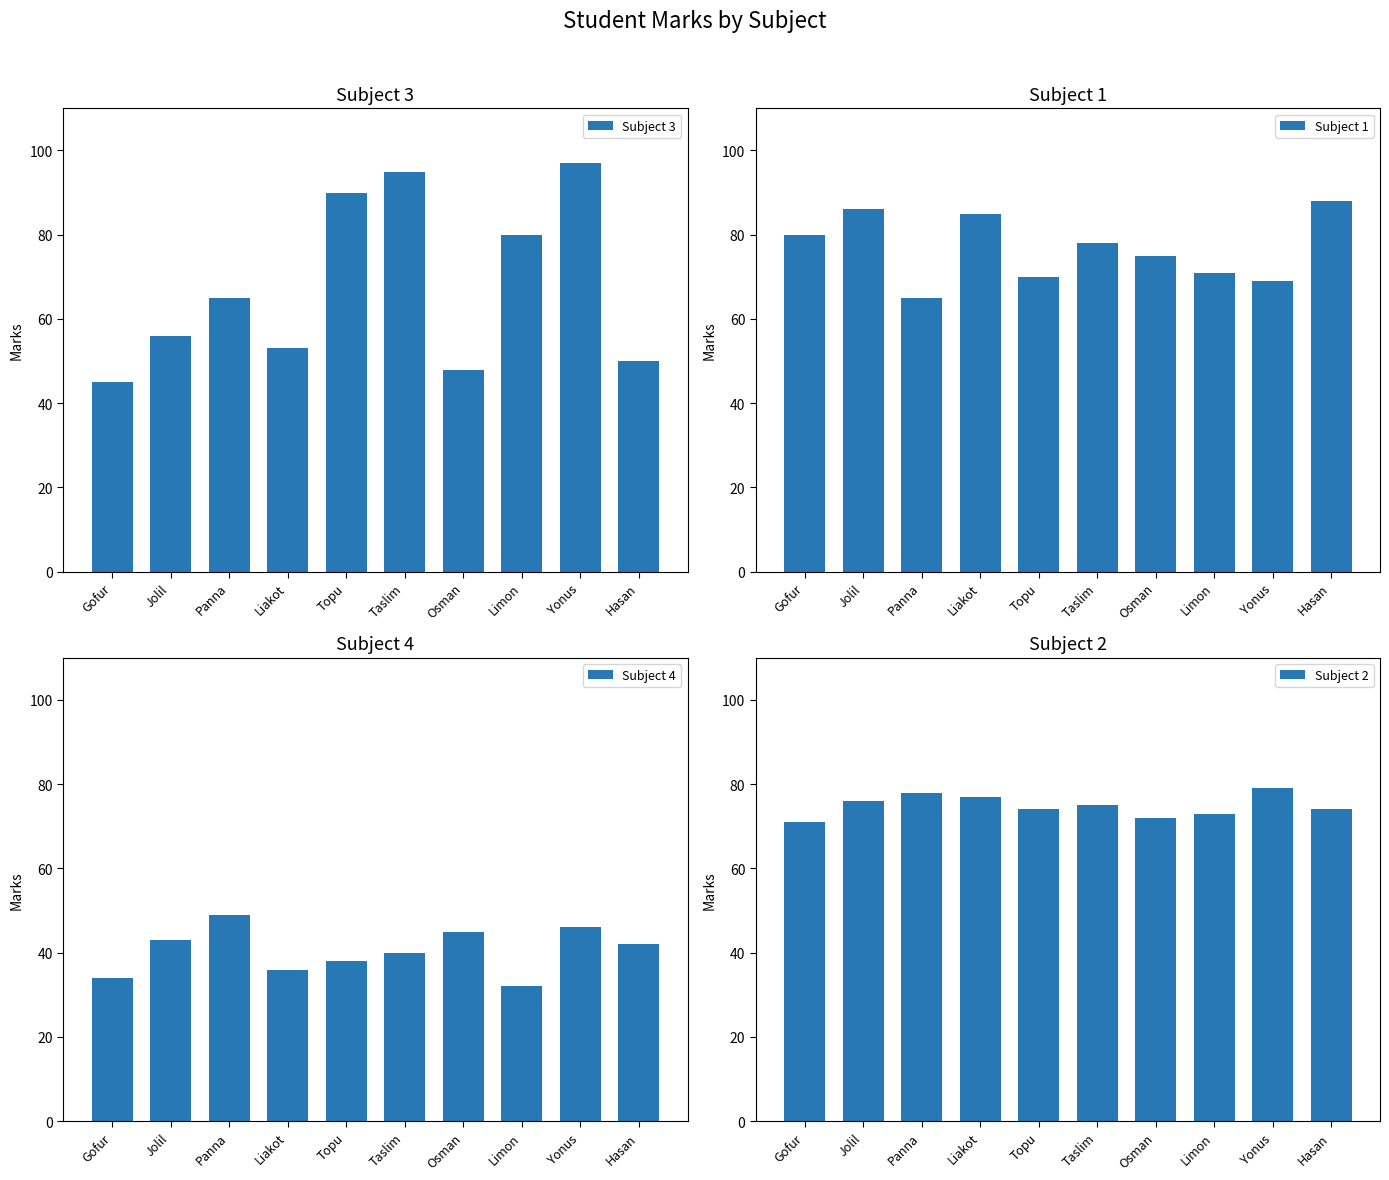

What is the label of the 8th bar from the right?

Panna